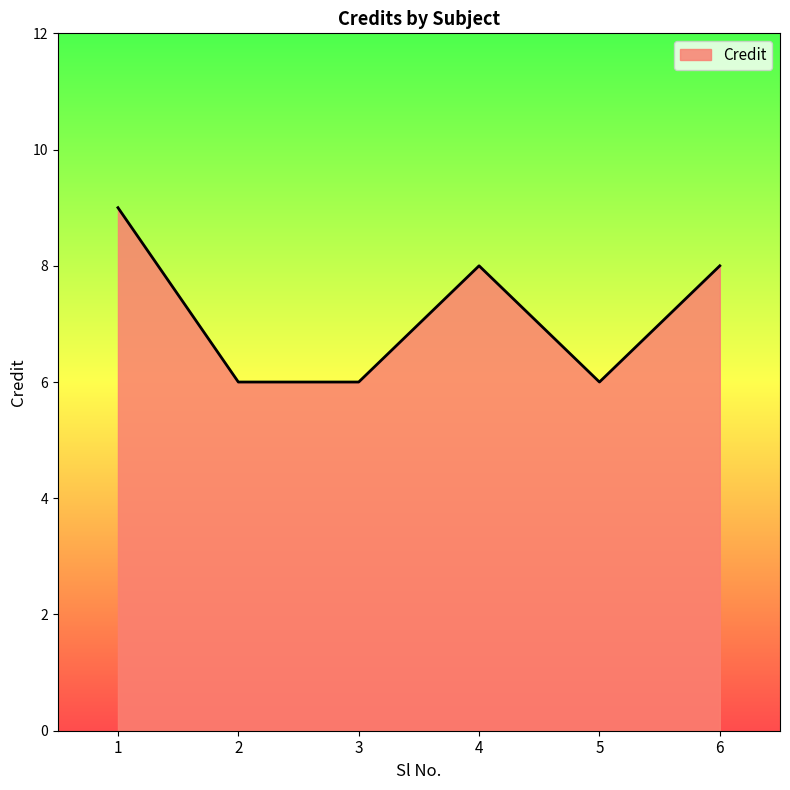

True or false: there are more than 0 points higher than both neighbors.

True